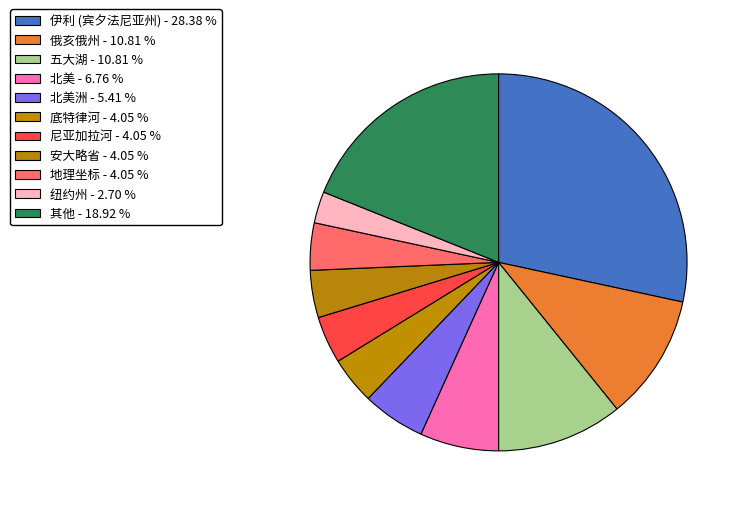

To the nearest percent, what is the difference between the largest and smallest slice percentages?

26%